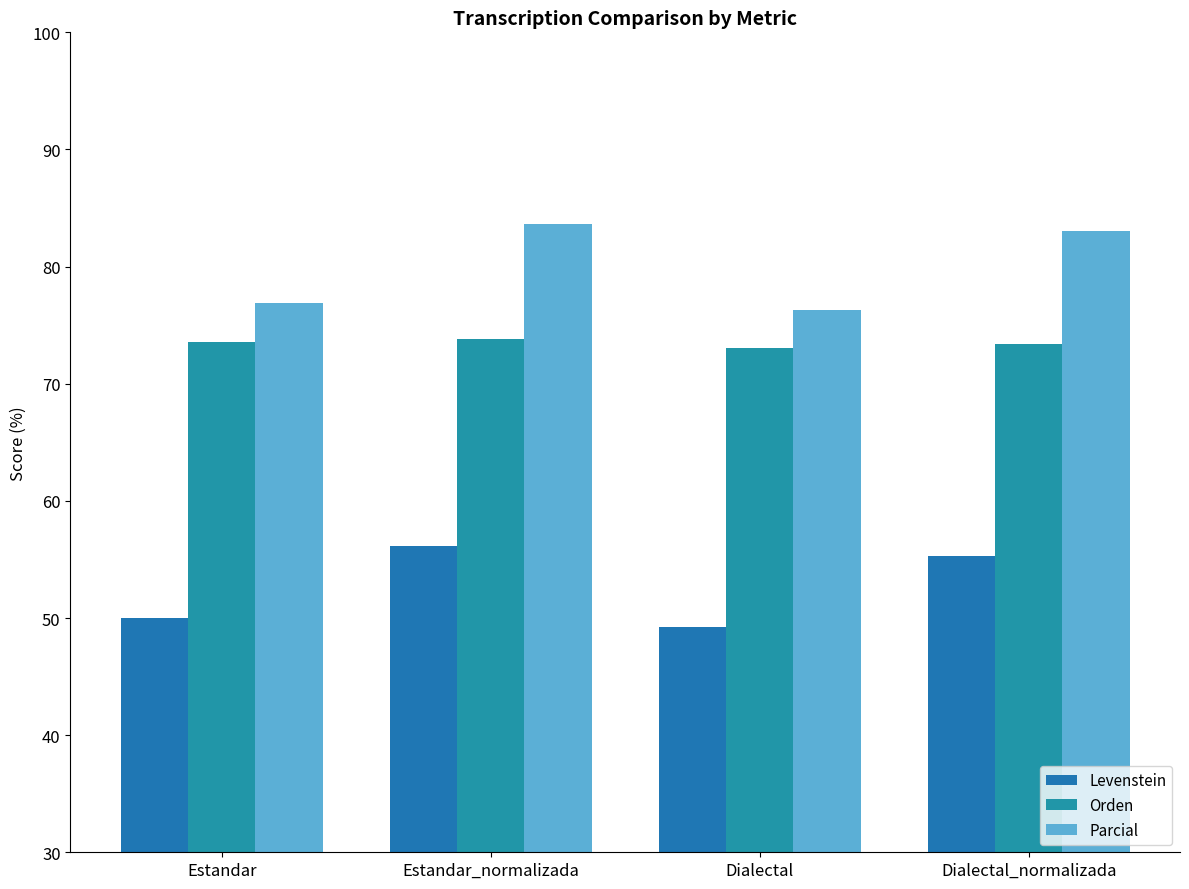

What is the minimum value for Orden?

73.1